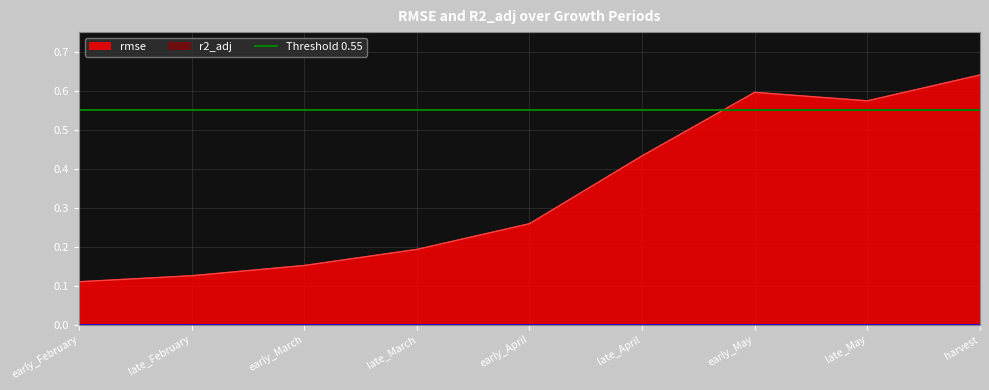

What is the average value?

0.3